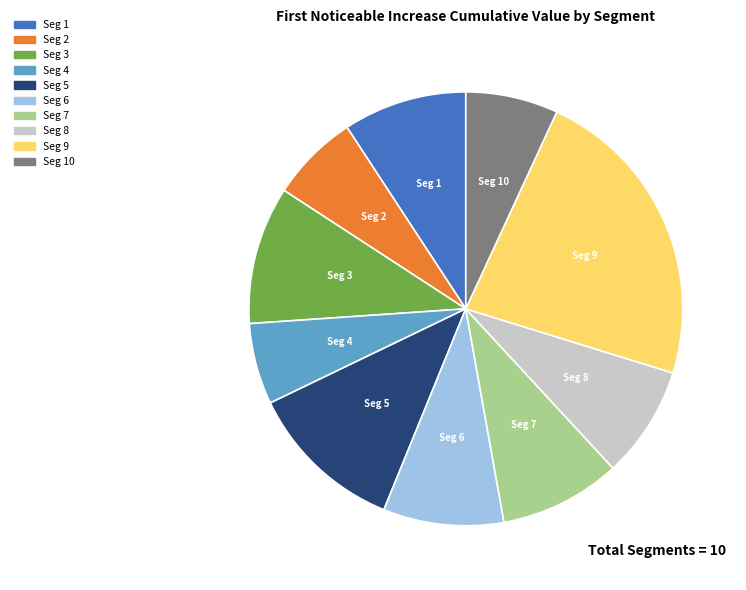

Does any single category account for the majority?

No